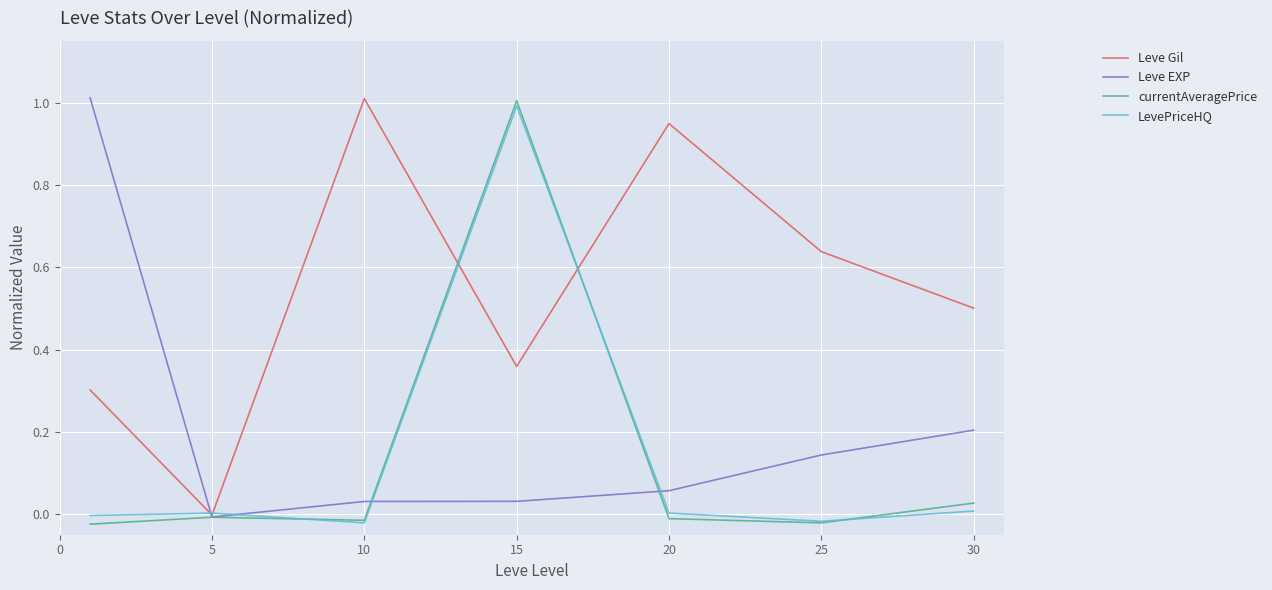

True or false: Leve Gil and currentAveragePrice intersect in this chart.

True